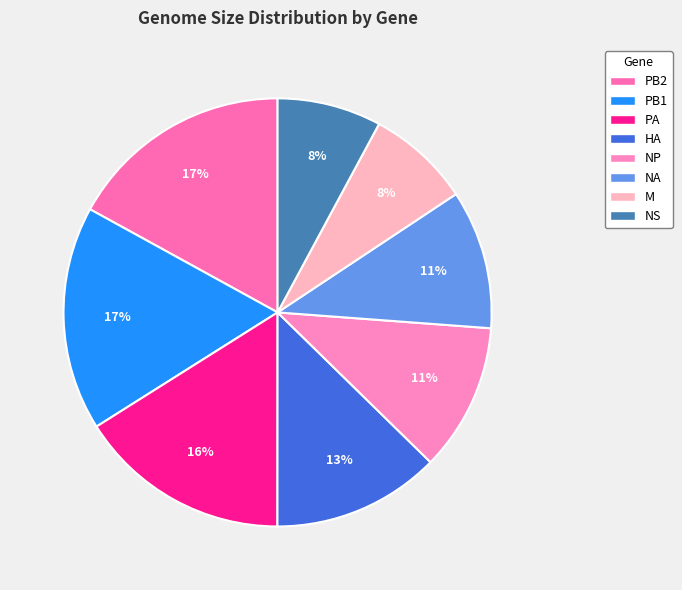

How many slices are in this pie chart?

8